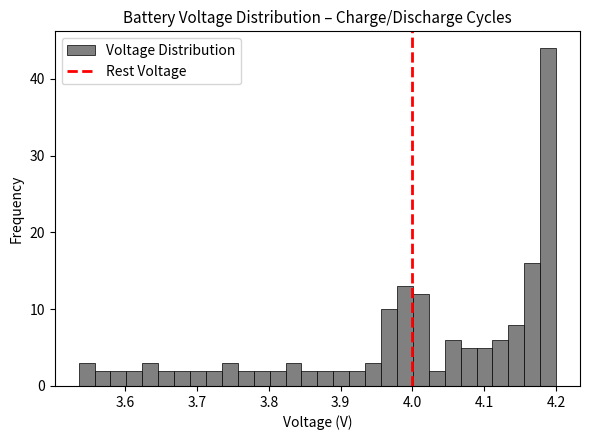

Around what value on the x-axis is the tallest bar? Give the approximate position of its centre, as read against the axis.

4.19